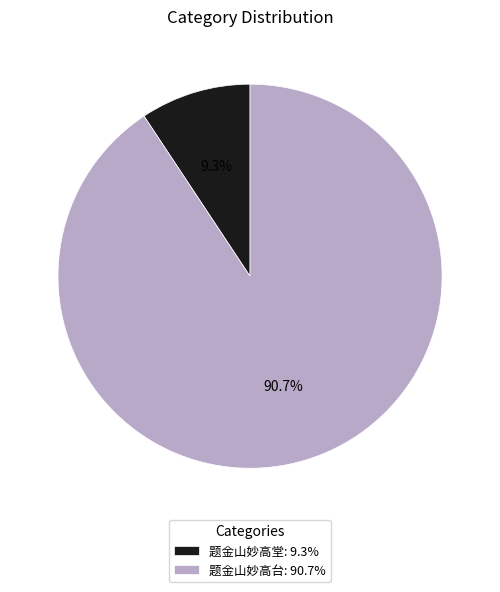

Which slice is the largest?

题金山妙高台